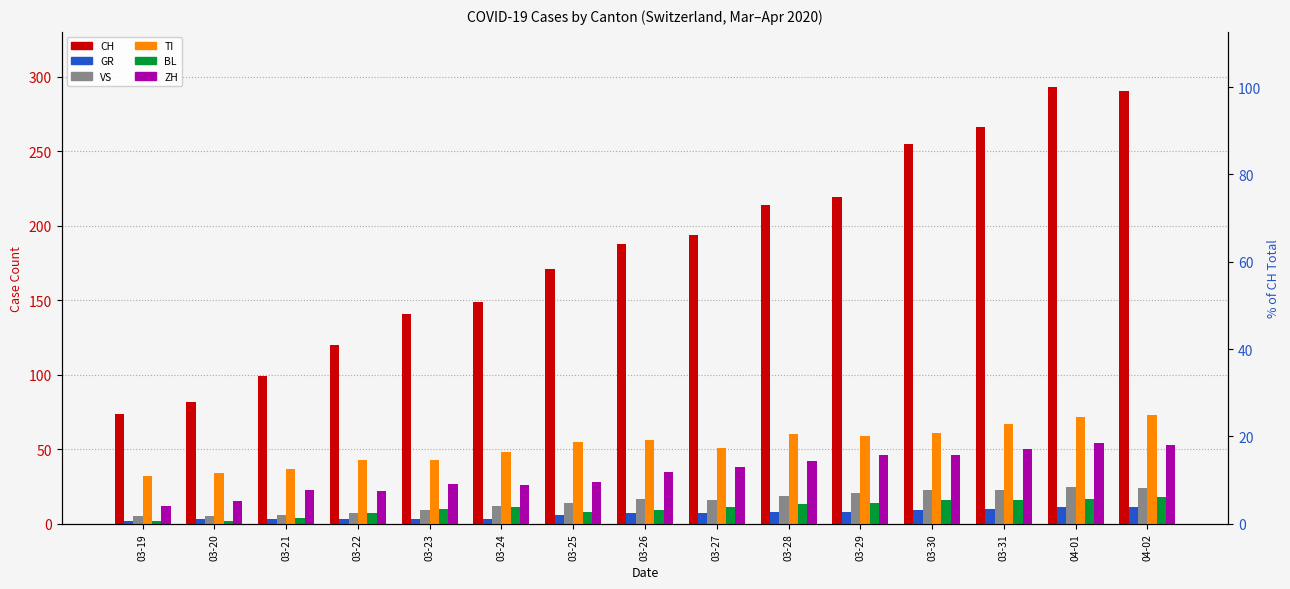

What is the approximate value of ZH at 03-30?

46